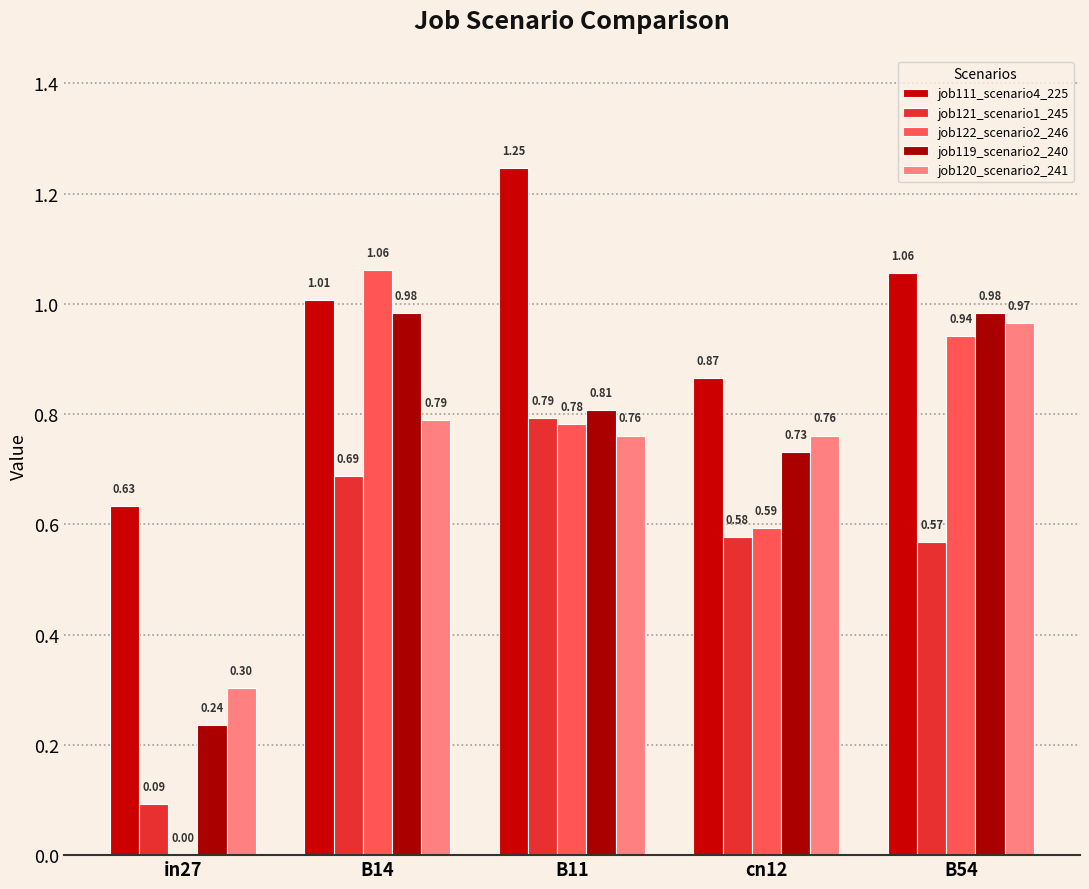

What is the total value across all series at B11?

4.4